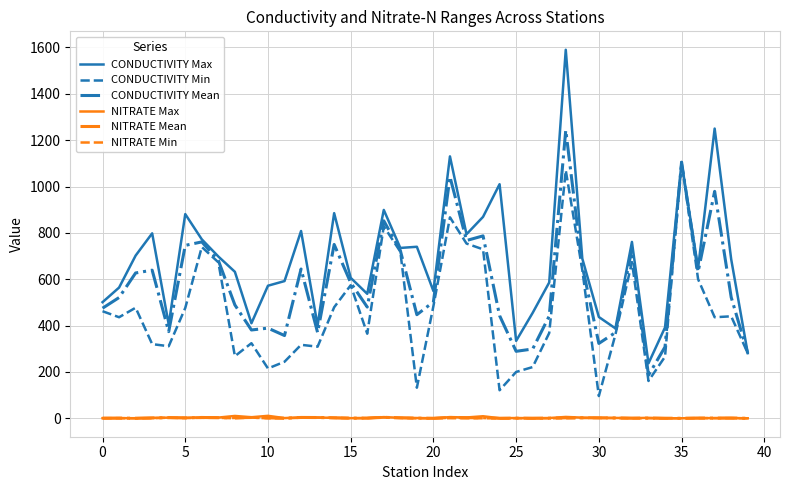

What is the minimum value for CONDUCTIVITY Max?

237.0